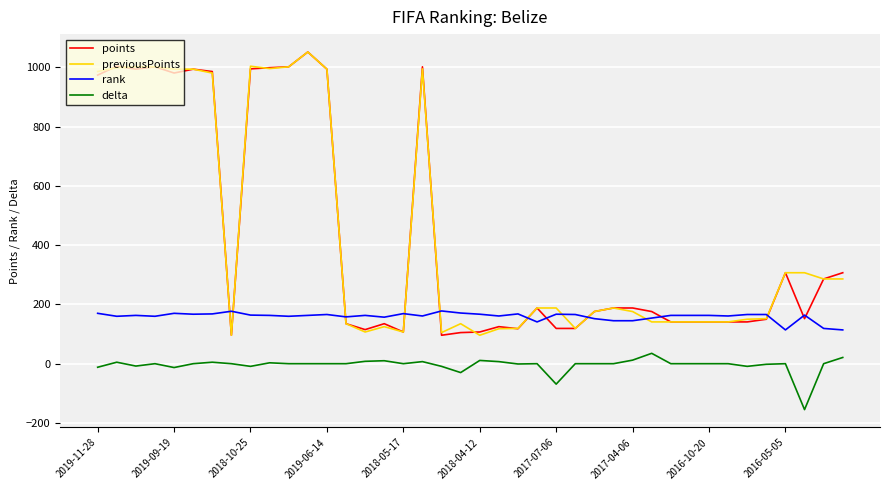

True or false: points and delta cross at least once.

False